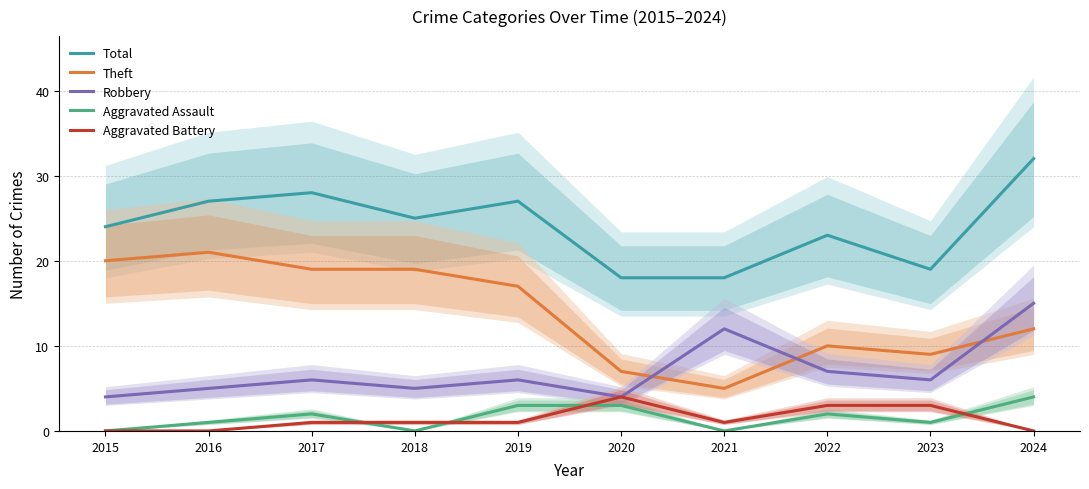

What is the value of the Aggravated Assault point at the 2nd from the left?

1